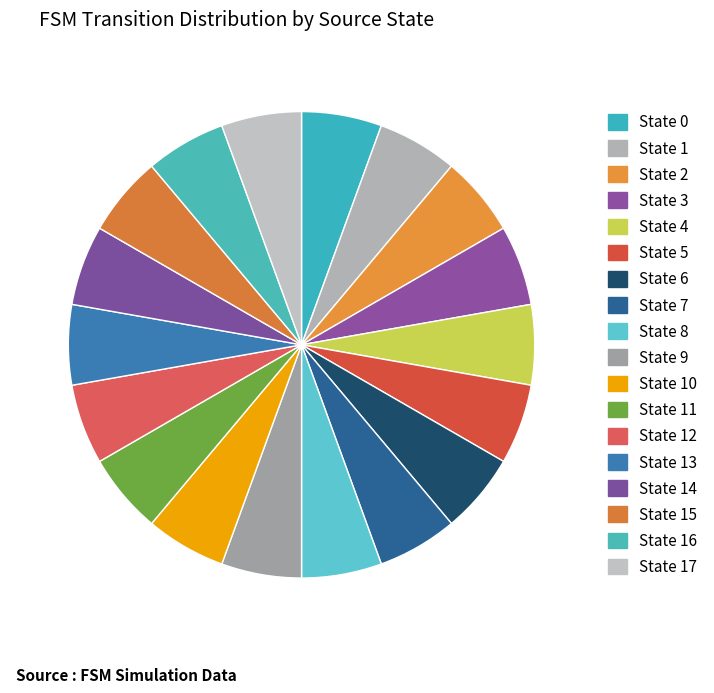

How many slices are in this pie chart?

18